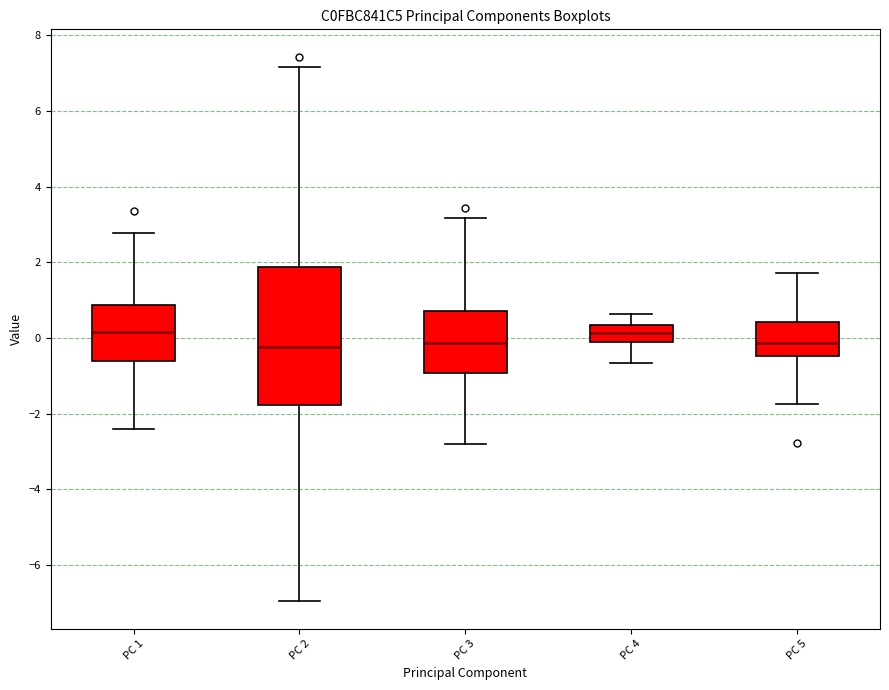

Reading left to right, read every box against the y-axis: the position of its median line, the range the box covers, and the ends of its whiskers. The values are not printed on the chart, so give them approximately, as read against the axis.

PC 1: median 0.2, box -0.6 to 0.8, whiskers -2.4 to 2.8
PC 2: median -0.2, box -1.8 to 1.8, whiskers -7.0 to 7.2
PC 3: median -0.2, box -1.0 to 0.8, whiskers -2.8 to 3.2
PC 4: median 0.2, box 0.0 to 0.4, whiskers -0.6 to 0.6
PC 5: median -0.2, box -0.4 to 0.4, whiskers -1.8 to 1.8